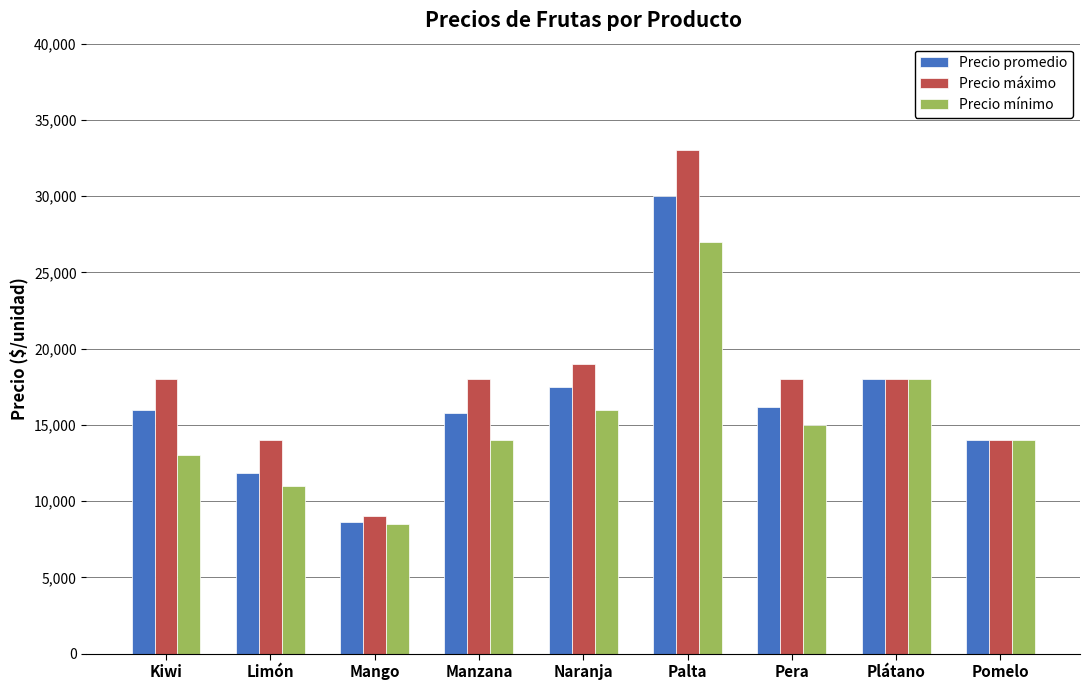

What are all the series names shown in the legend?

Precio promedio, Precio máximo, Precio mínimo